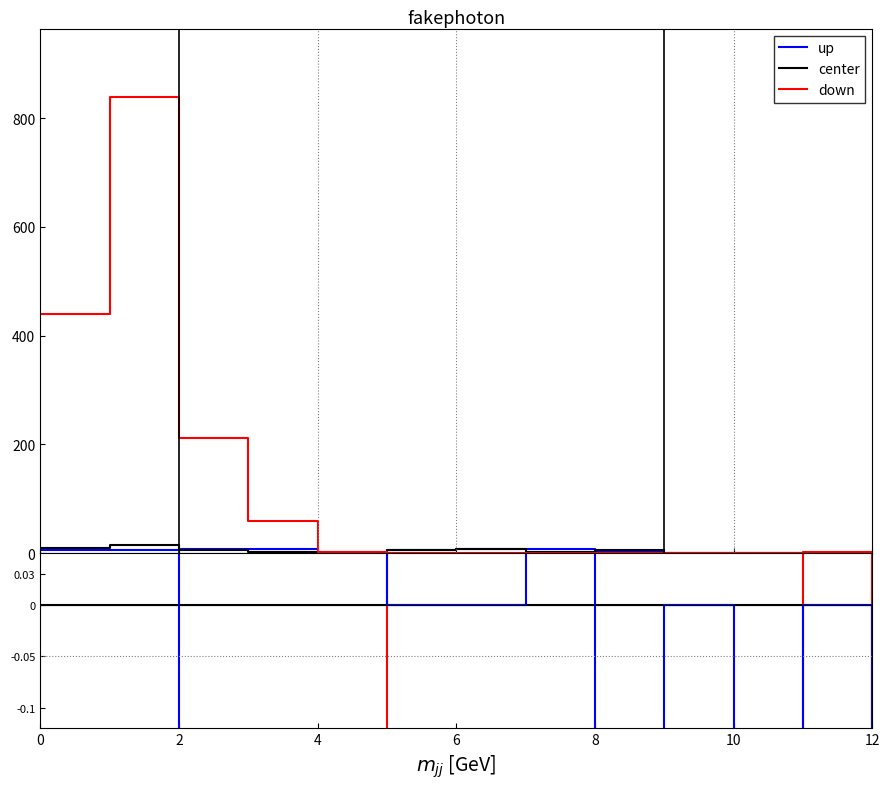

At which category is the sum across all series the highest?

4